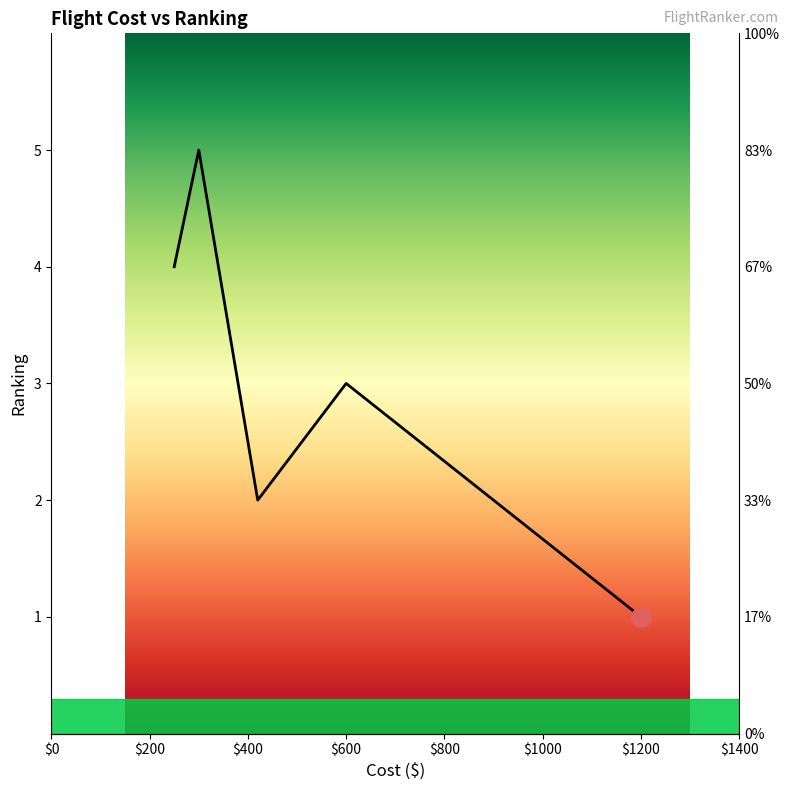

What value does the data have at $400?

2